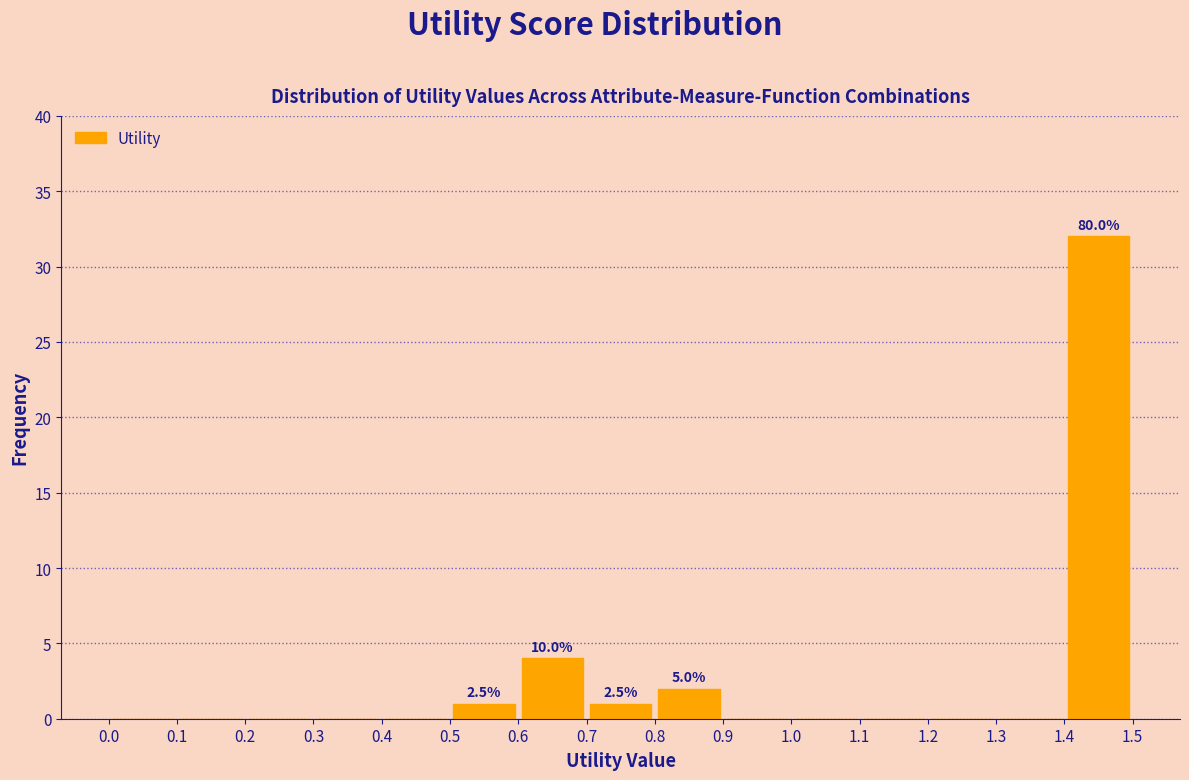

Which range on the x-axis has the tallest bar?

1.4 to 1.5